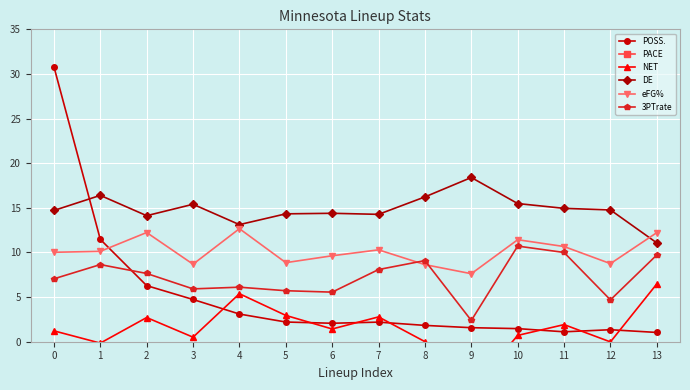

The value of DE at 3 is 15.4. True or false?

True